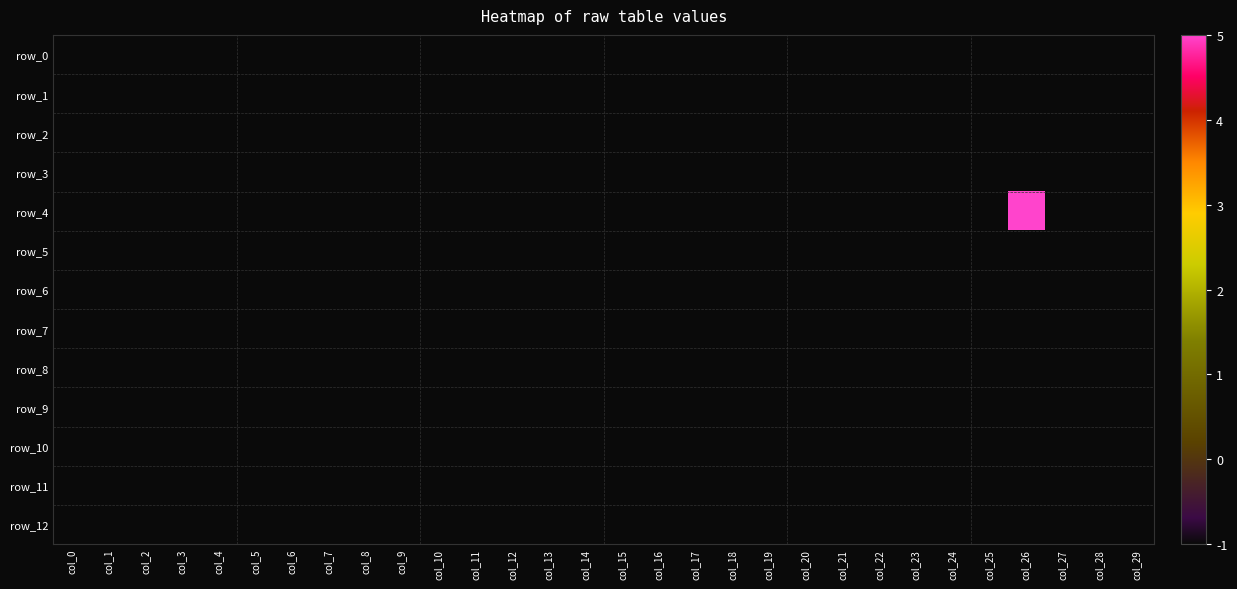

What is the lowest value of the row_0 series?

-1